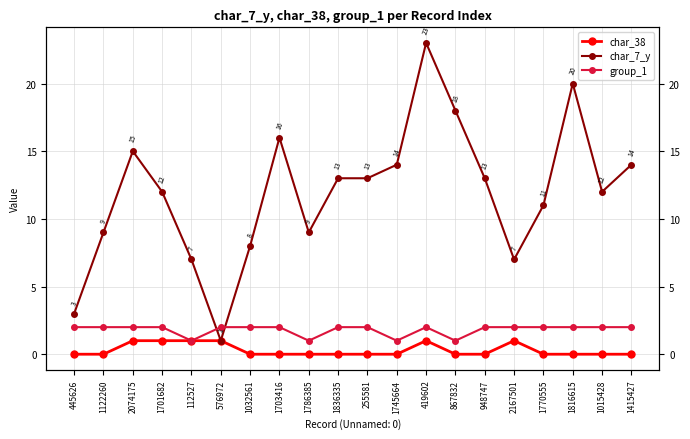

Reading left to right, transcribe all the data shown in this chart.

char_38: 0	0	1	1	1	1	0	0	0	0	0	0	1	0	0	1	0	0	0	0
char_7_y: 3	9	15	12	7	1	8	16	9	13	13	14	23	18	13	7	11	20	12	14
group_1: 2	2	2	2	1	2	2	2	1	2	2	1	2	1	2	2	2	2	2	2